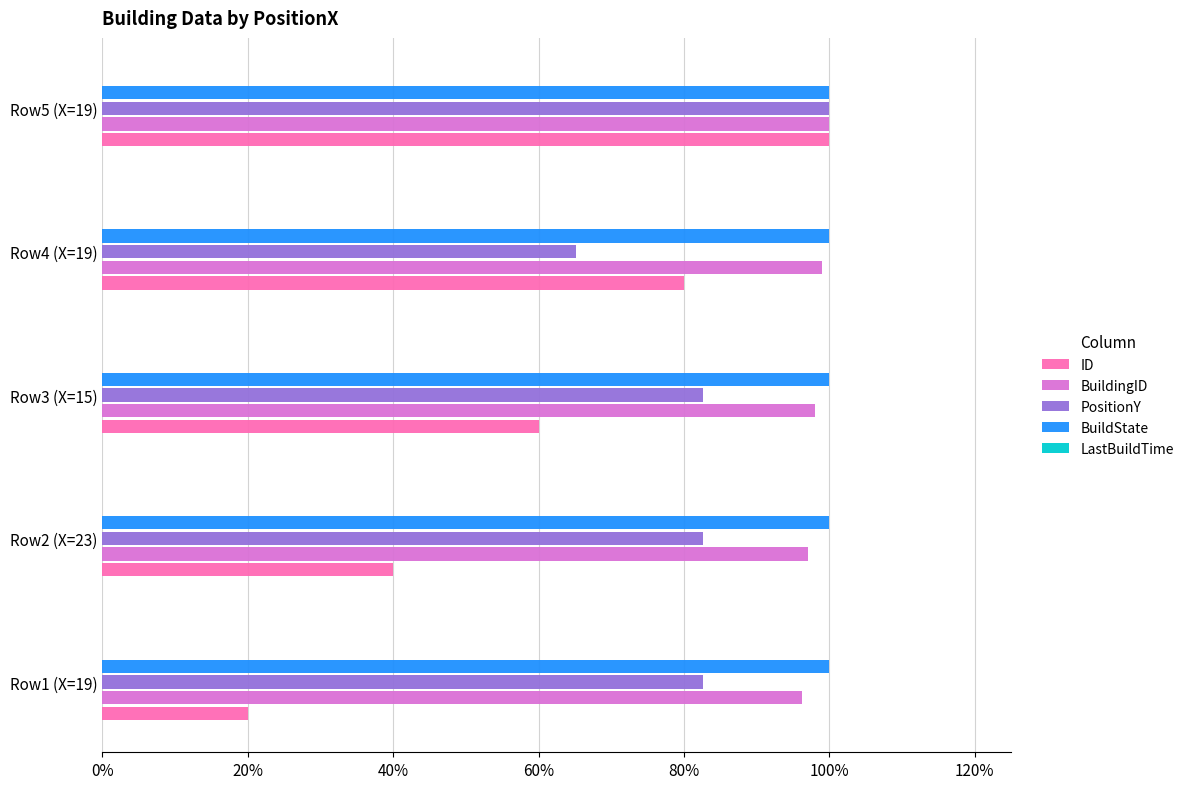

What is the maximum value shown in the chart?

1.0